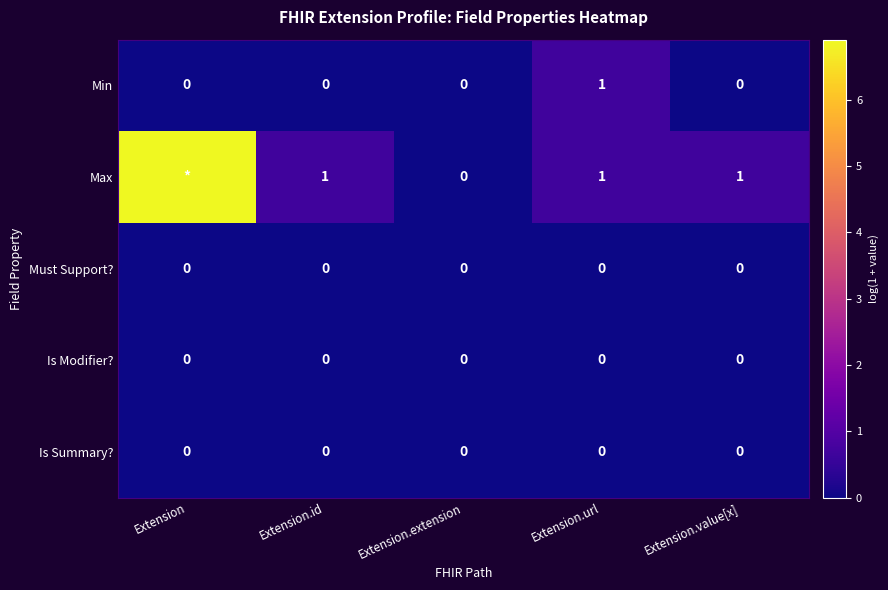

What is the difference between the Max values at Extension.id and Extension?

6.2